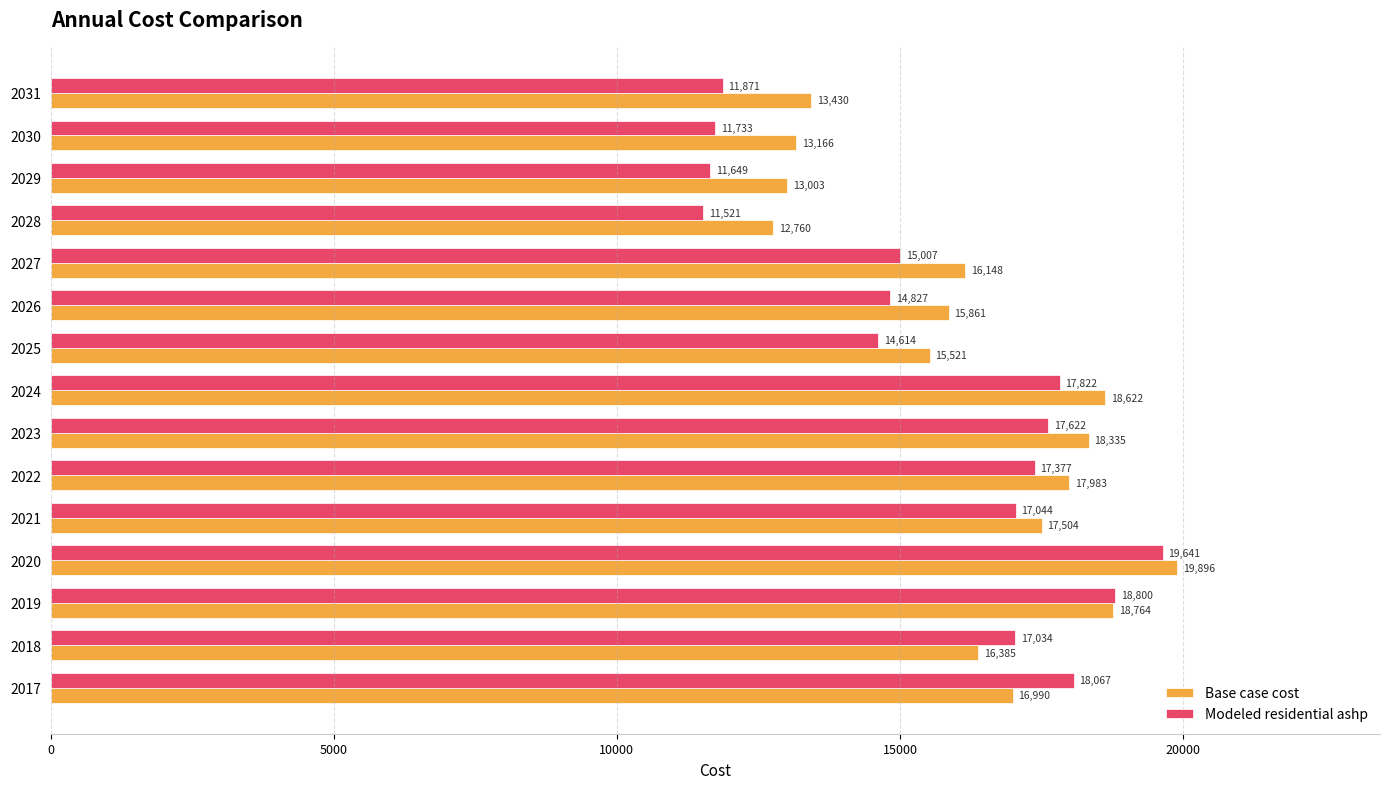

What are all the series names shown in the legend?

Base case cost, Modeled residential ashp